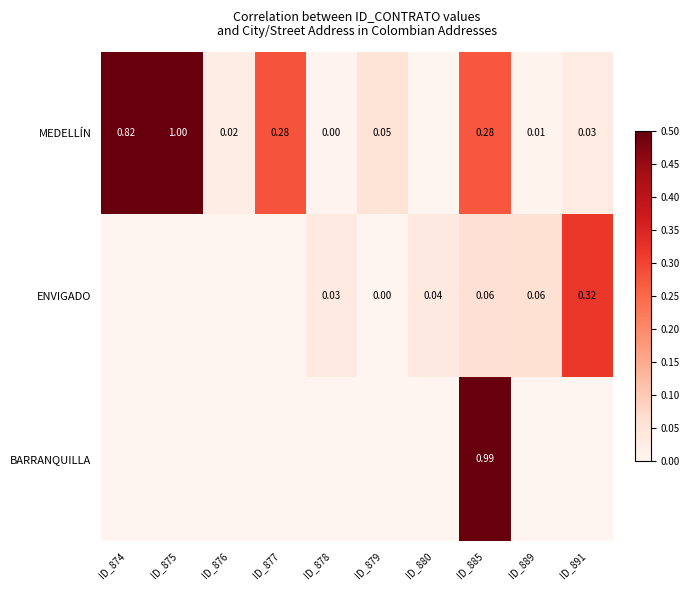

What is the total value across all series at ID_875?

1.0